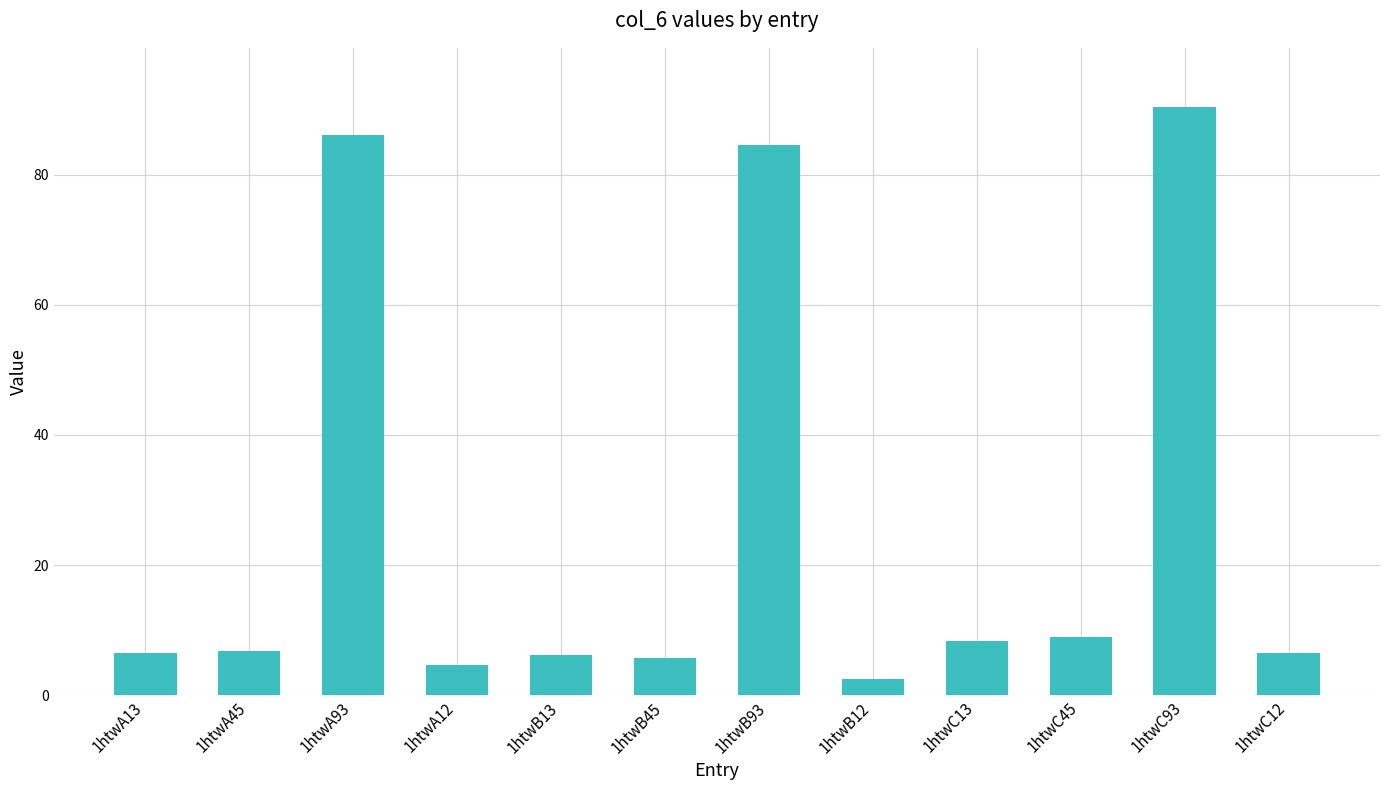

Where does the data first go above 6?

1htwA13